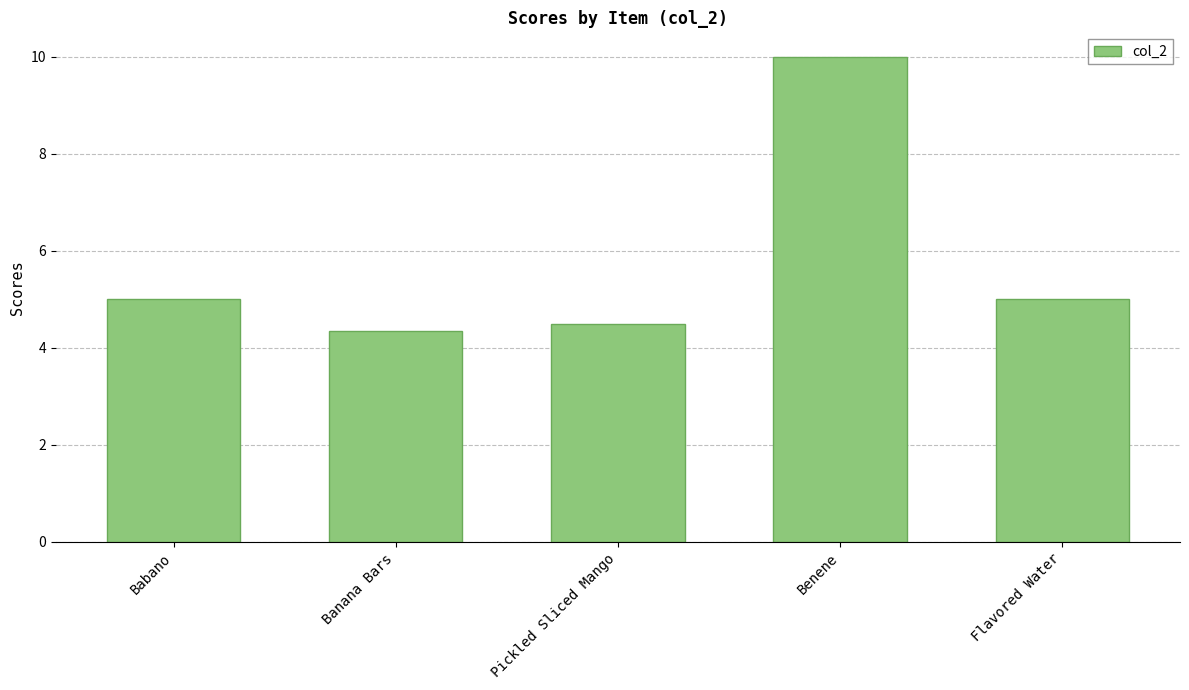

What is the value of the 4th bar from the left?

10.0